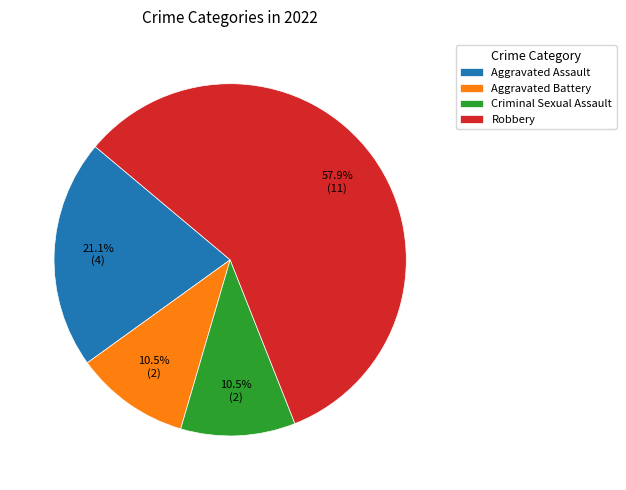

To the nearest percent, what is the average slice percentage?

25%